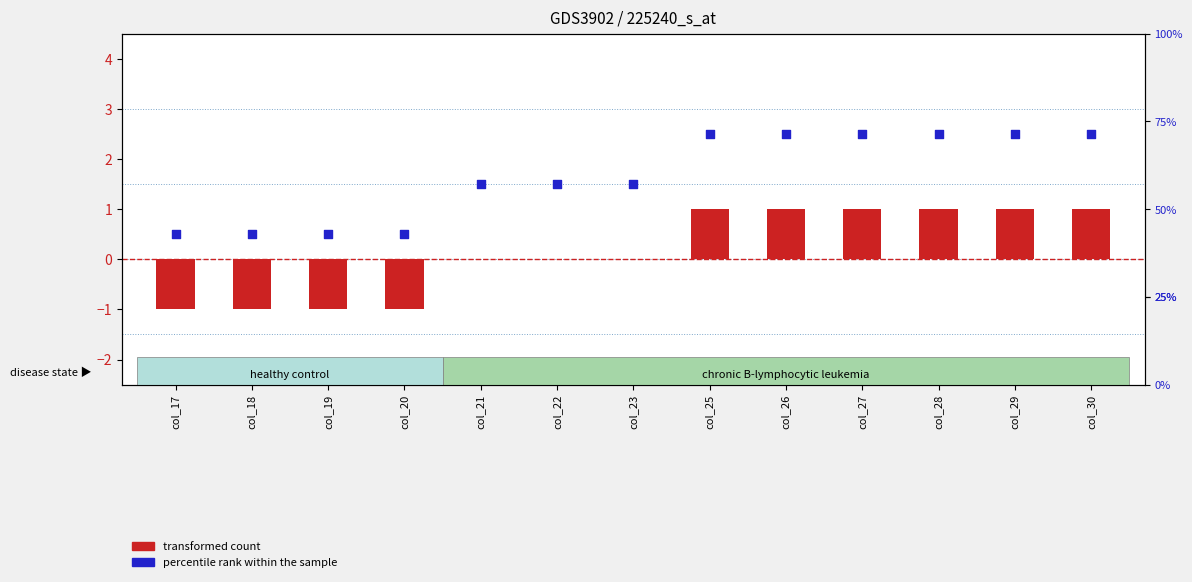

What are all the series names shown in the legend?

transformed count, percentile rank within the sample